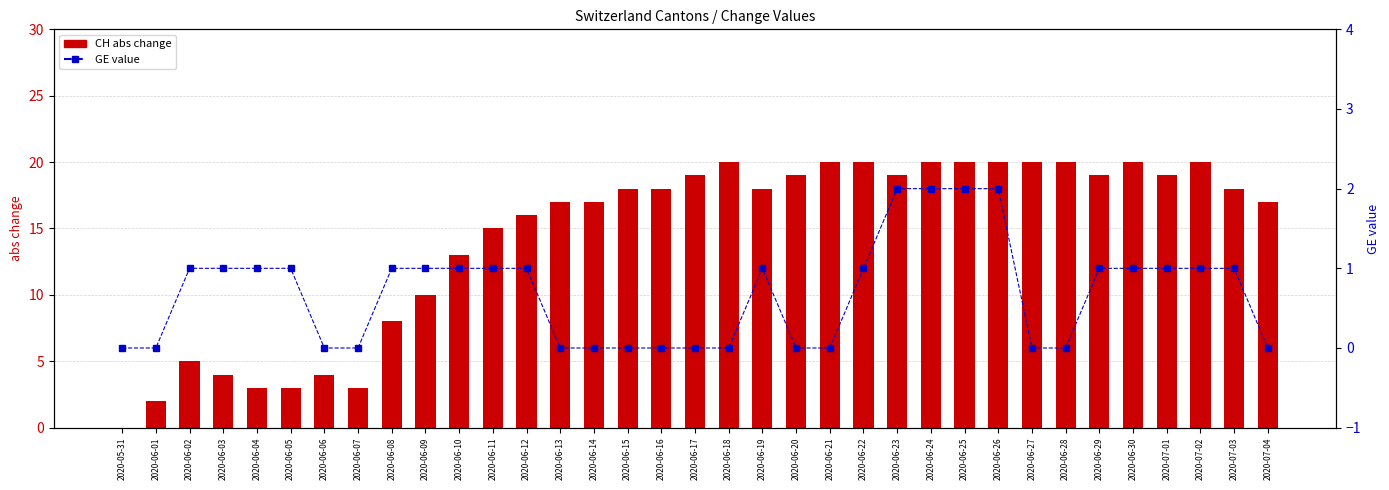

Between 2020-06-07 and 2020-06-01, which is larger?

2020-06-07